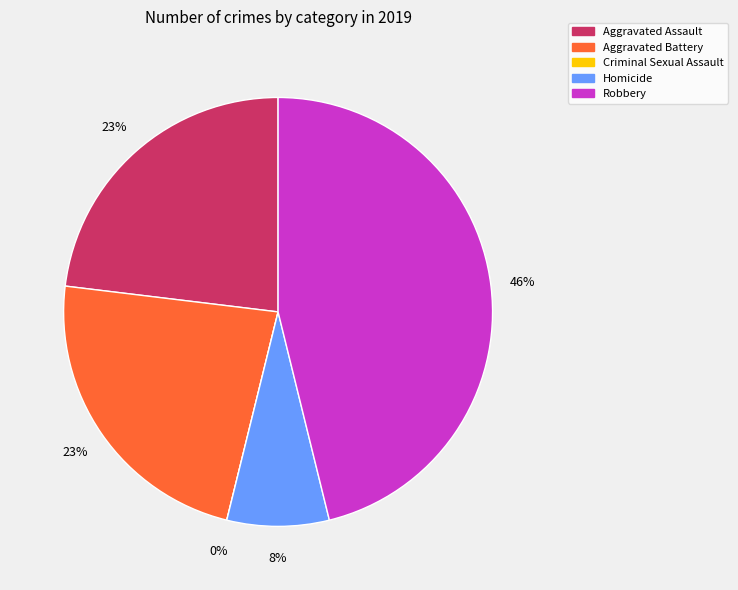

To the nearest percent, what is the average slice percentage?

20%